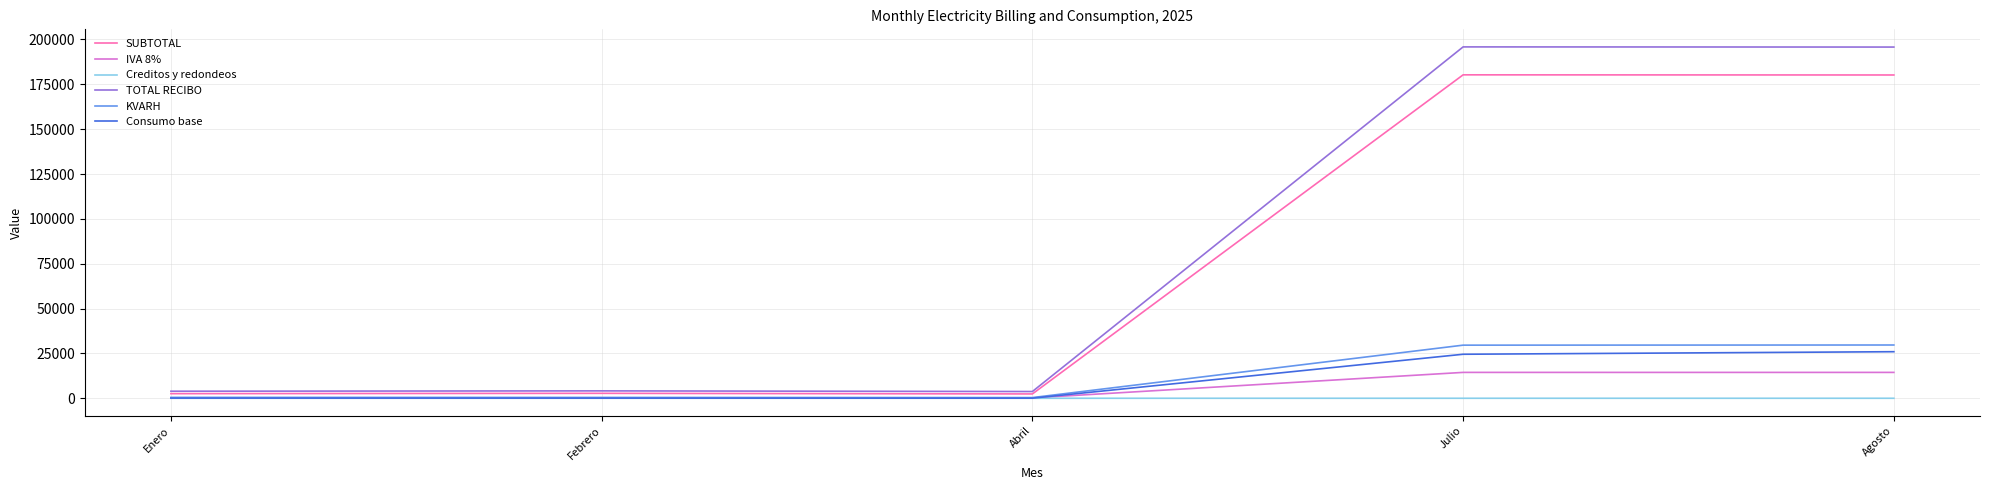

The value of IVA 8% at Julio is 14422.2. True or false?

True